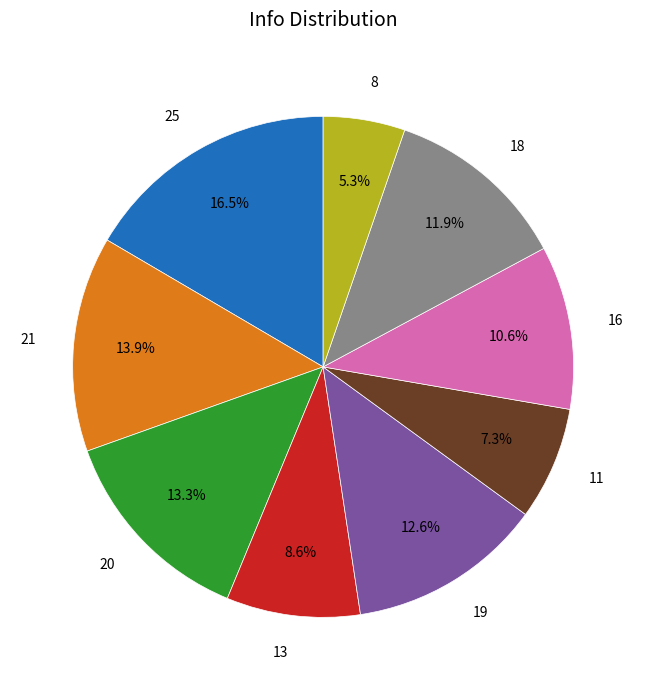

To the nearest percent, what percentage of the pie is 13?

9%